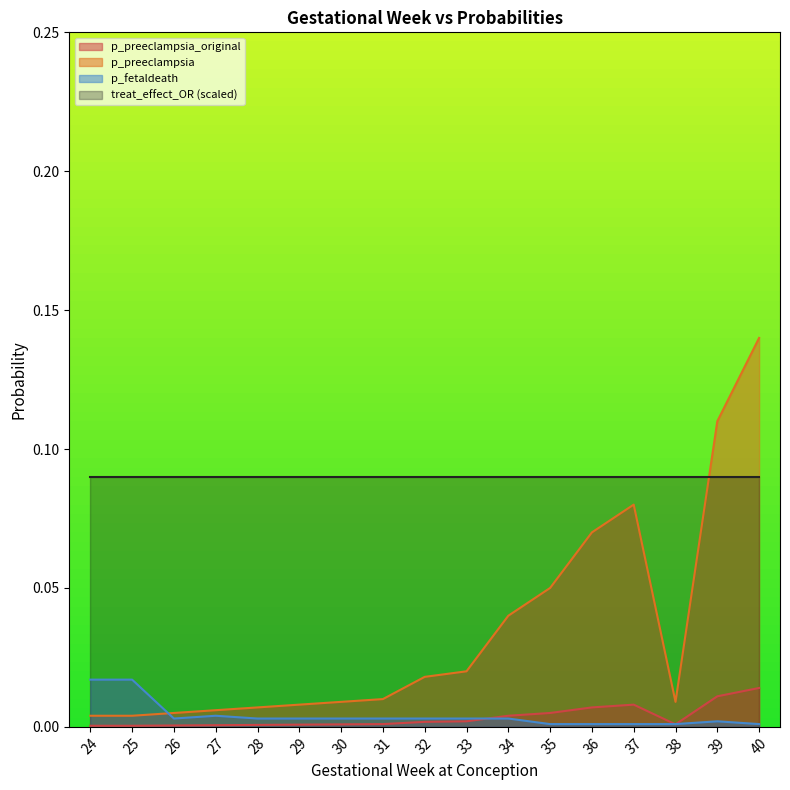

Which category has the highest value across all series?

40